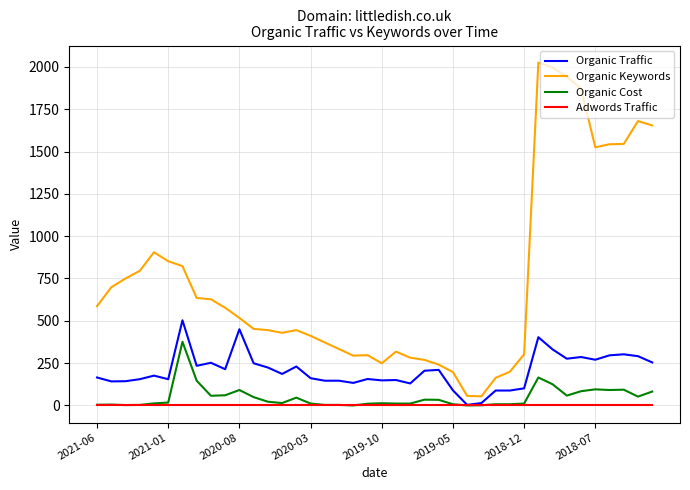

Which series has the widest spread of values?

Organic Keywords